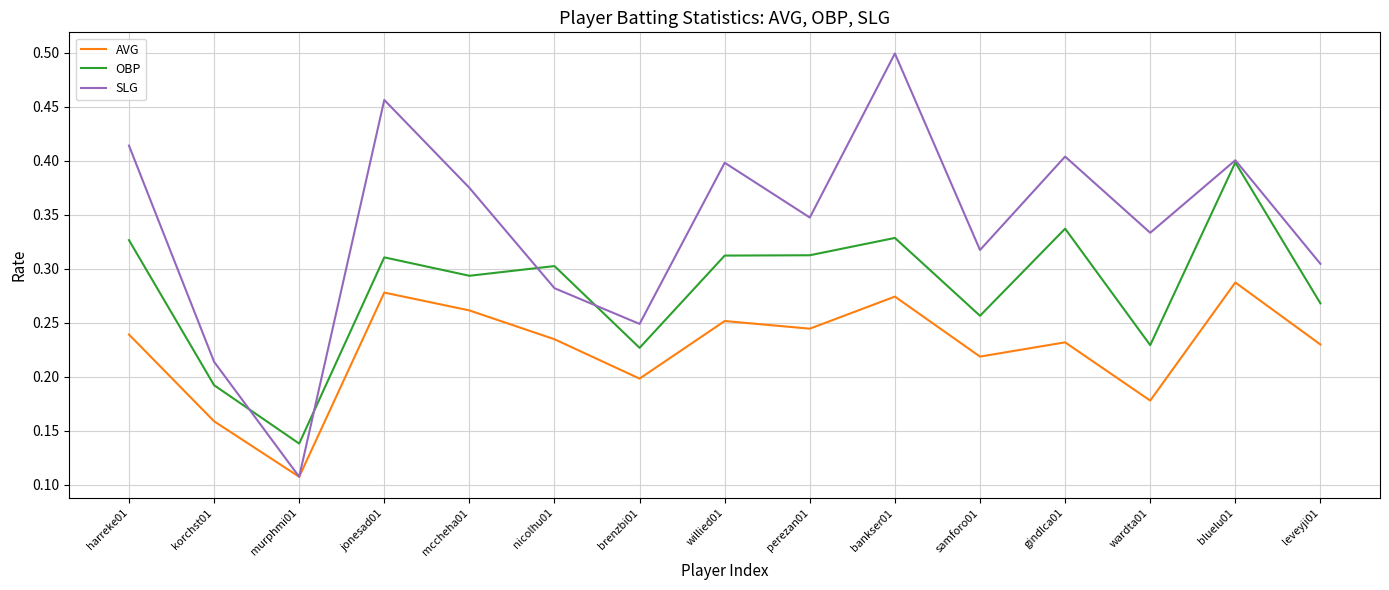

Which series has the largest range (max minus min)?

SLG